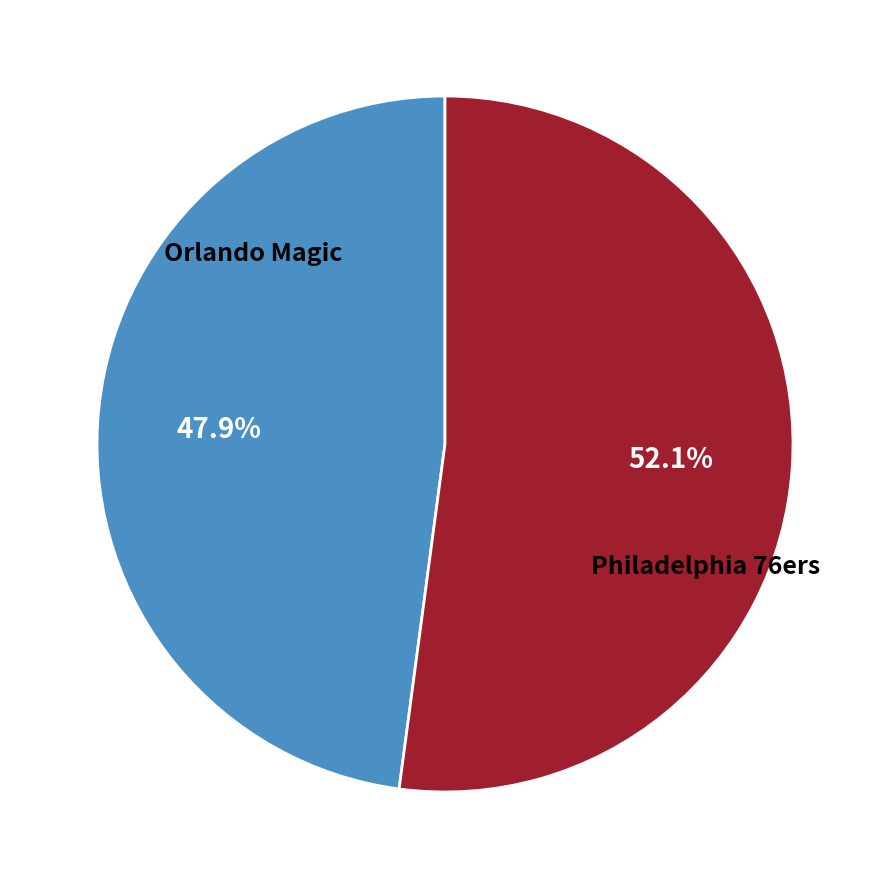

Does any single category account for the majority?

Yes